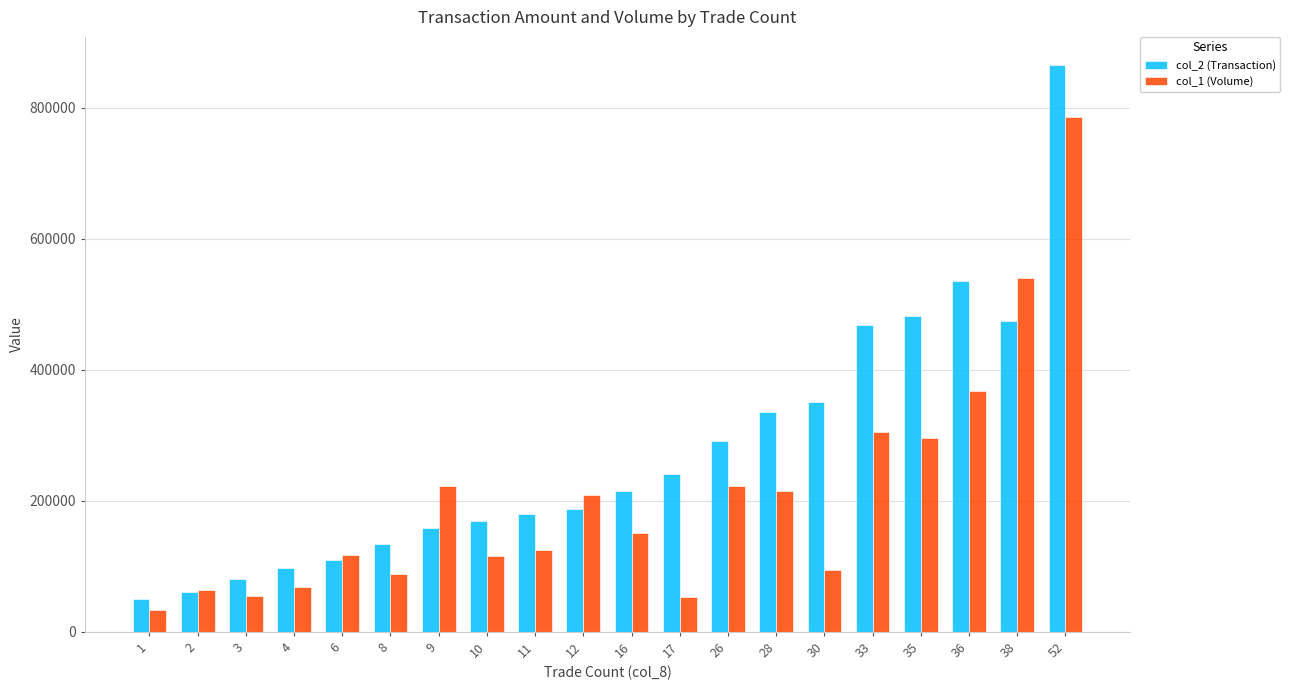

Which series has the largest total across all categories?

col_2 (Transaction)